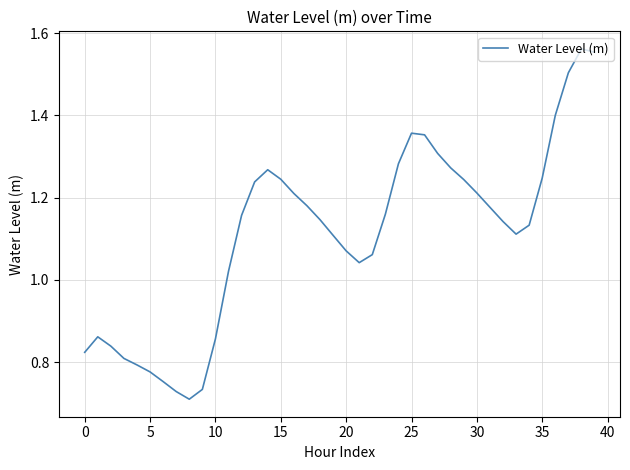

What is the difference between the maximum and minimum values?

0.9